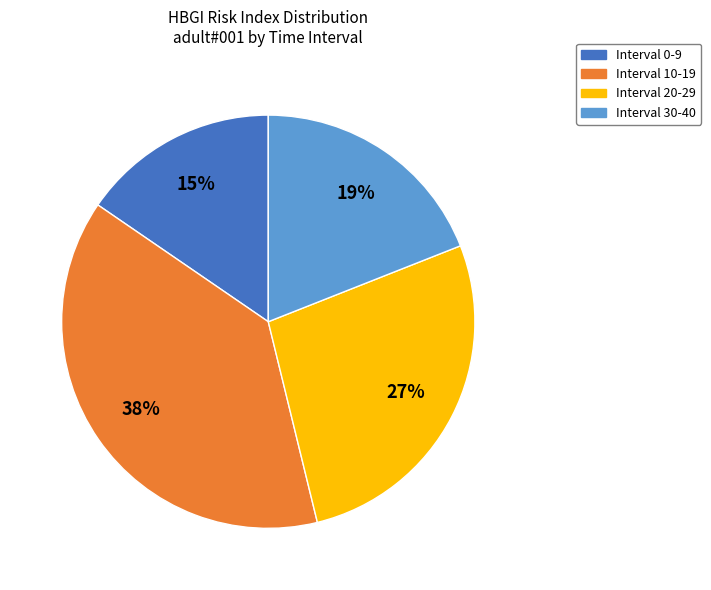

Does any single category account for the majority?

No